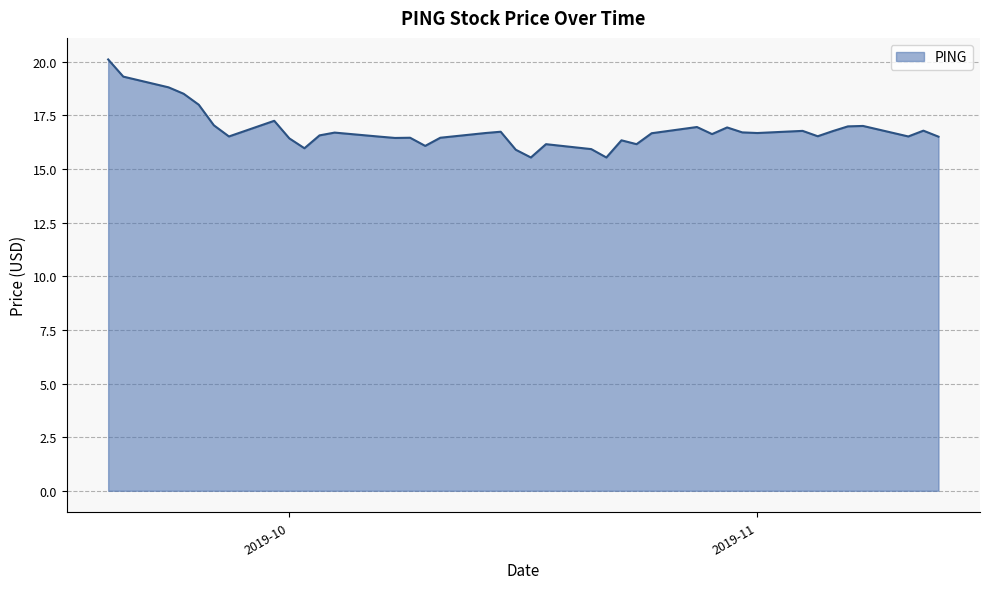

What is the maximum value shown in the chart?

20.1